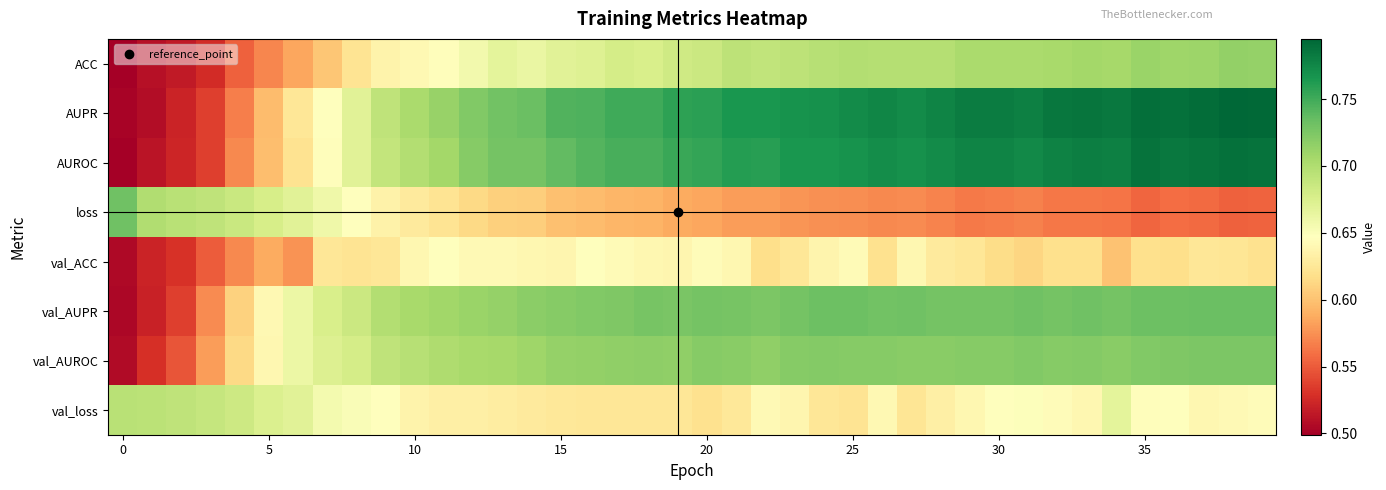

How many series are shown in this chart?

8